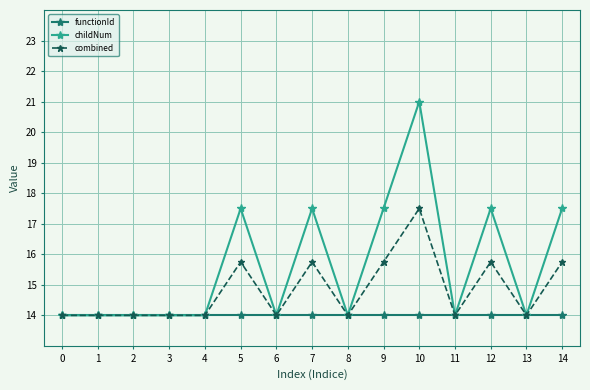

Reading left to right, transcribe all the data shown in this chart.

functionId: 0=14.0	1=14.0	2=14.0	3=14.0	4=14.0	5=14.0	6=14.0	7=14.0	8=14.0	9=14.0	10=14.0	11=14.0	12=14.0	13=14.0	14=14.0
childNum: 0=14.0	1=14.0	2=14.0	3=14.0	4=14.0	5=17.5	6=14.0	7=17.5	8=14.0	9=17.5	10=21.0	11=14.0	12=17.5	13=14.0	14=17.5
combined: 0=14.0	1=14.0	2=14.0	3=14.0	4=14.0	5=15.8	6=14.0	7=15.8	8=14.0	9=15.8	10=17.5	11=14.0	12=15.8	13=14.0	14=15.8